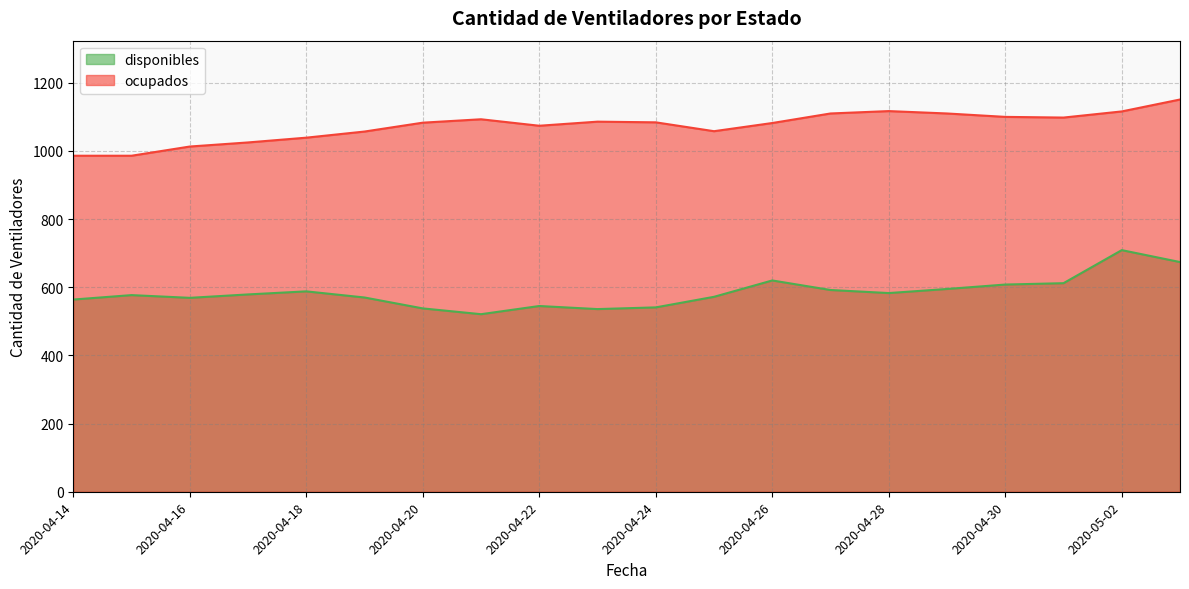

What is the approximate value of disponibles at 2020-04-29?

595